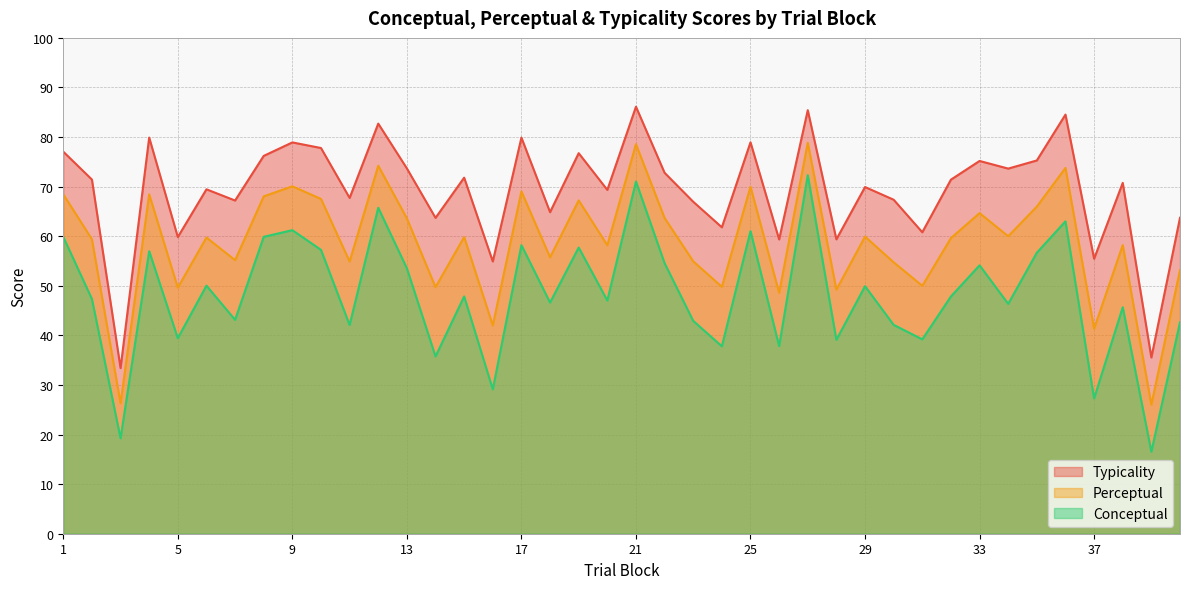

List the labels in order of conceptual value, largest first.

27, 21, 12, 36, 9, 25, 8, 1, 17, 19, 10, 4, 35, 22, 33, 13, 6, 29, 15, 32, 2, 20, 18, 34, 38, 7, 23, 40, 30, 11, 5, 31, 28, 26, 24, 14, 16, 37, 3, 39